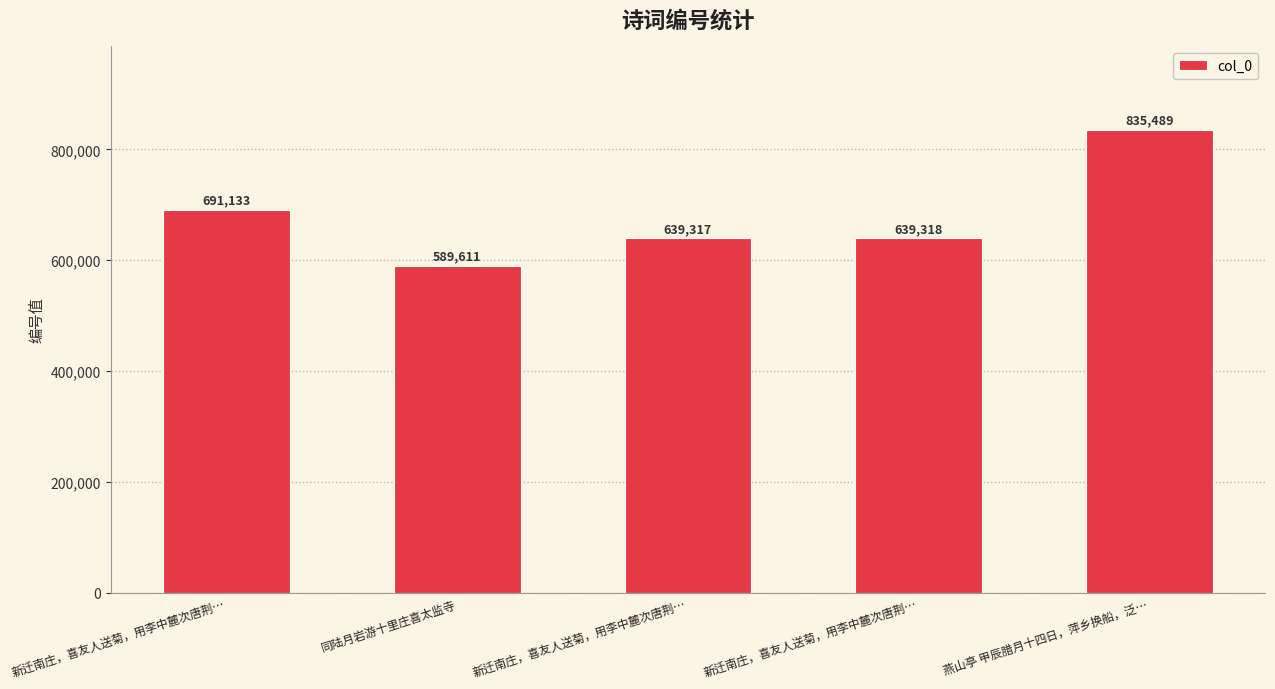

What is the minimum value shown in the chart?

589611